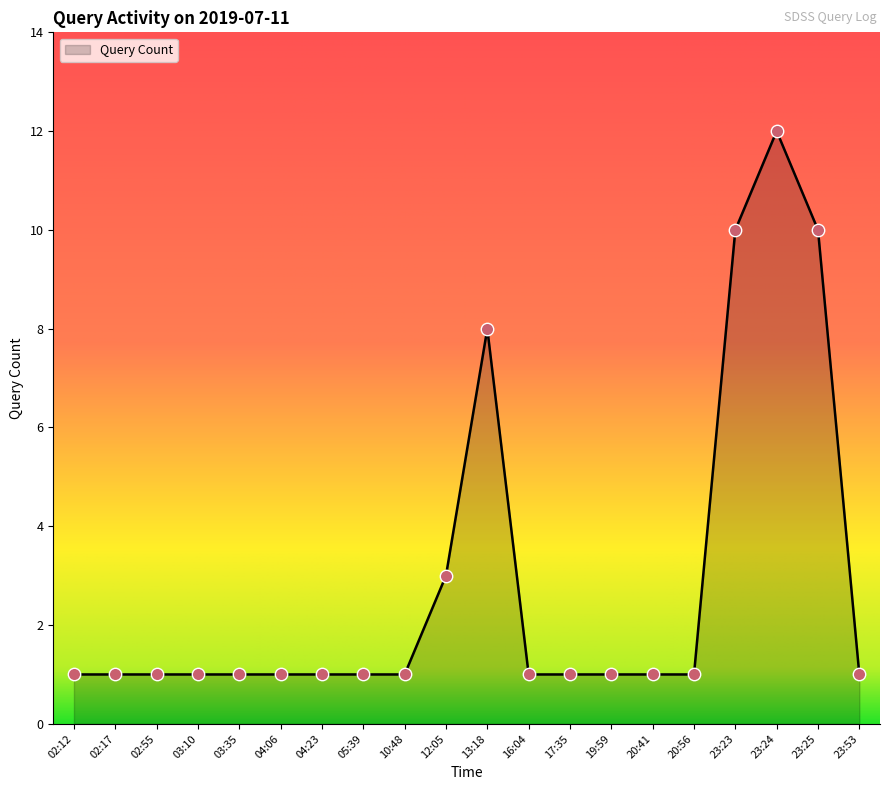

What is the ratio of the value at 13:18 to the value at 12:05?

2.7